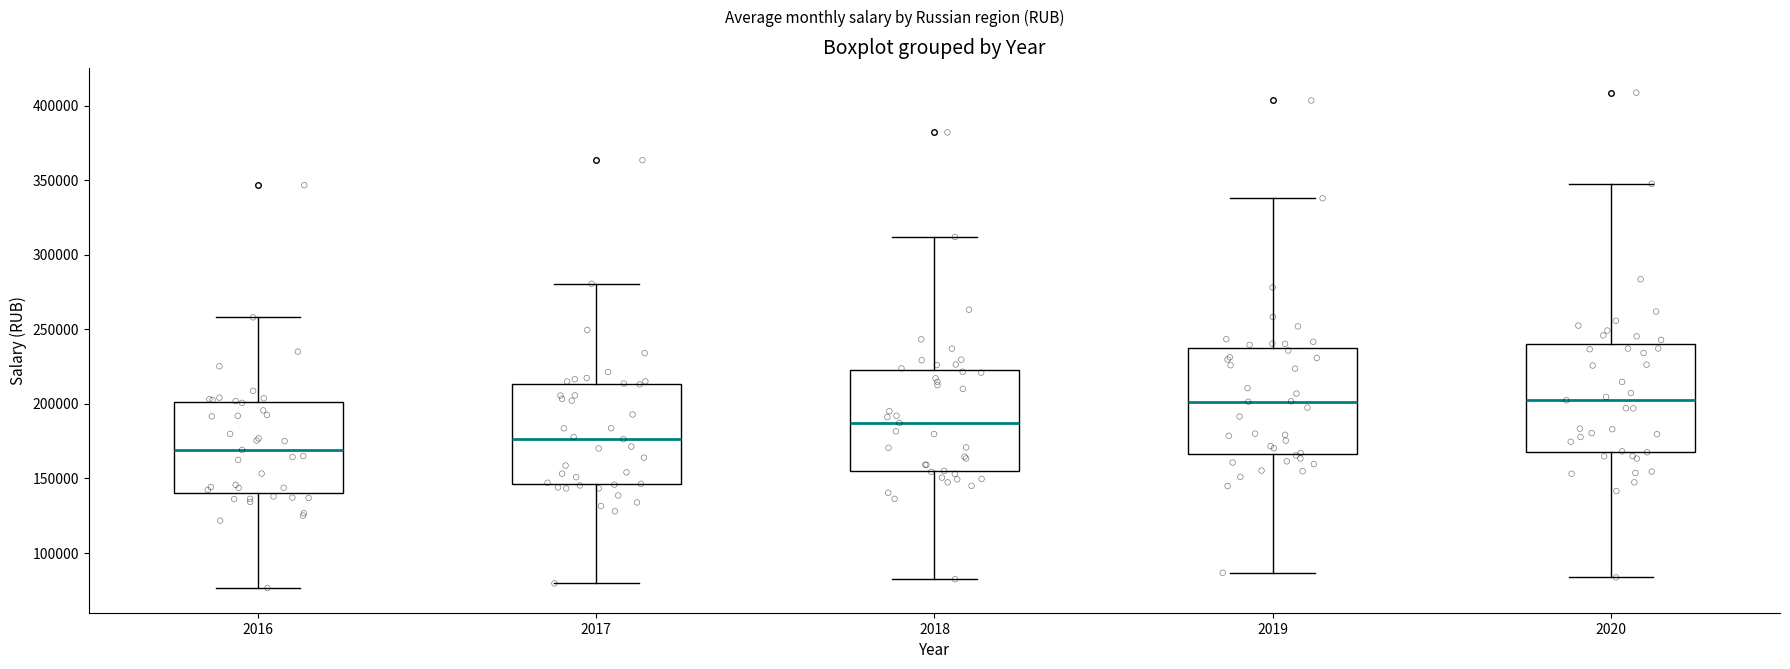

Where is the lower edge of the box at x = 2019 on the y-axis? The values are not printed on the chart, so give them approximately, as read against the axis.

165000